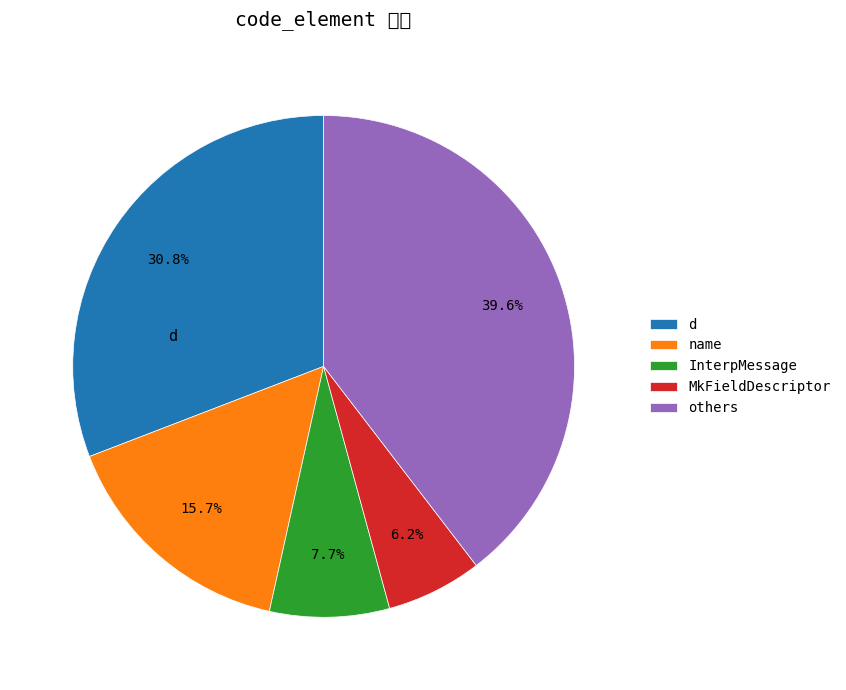

Is there any slice that represents more than half of the pie?

No